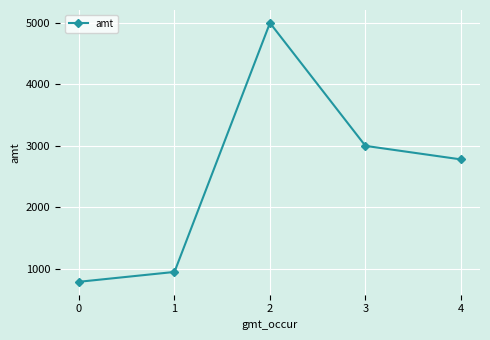

How many data points are less than 2780?

2